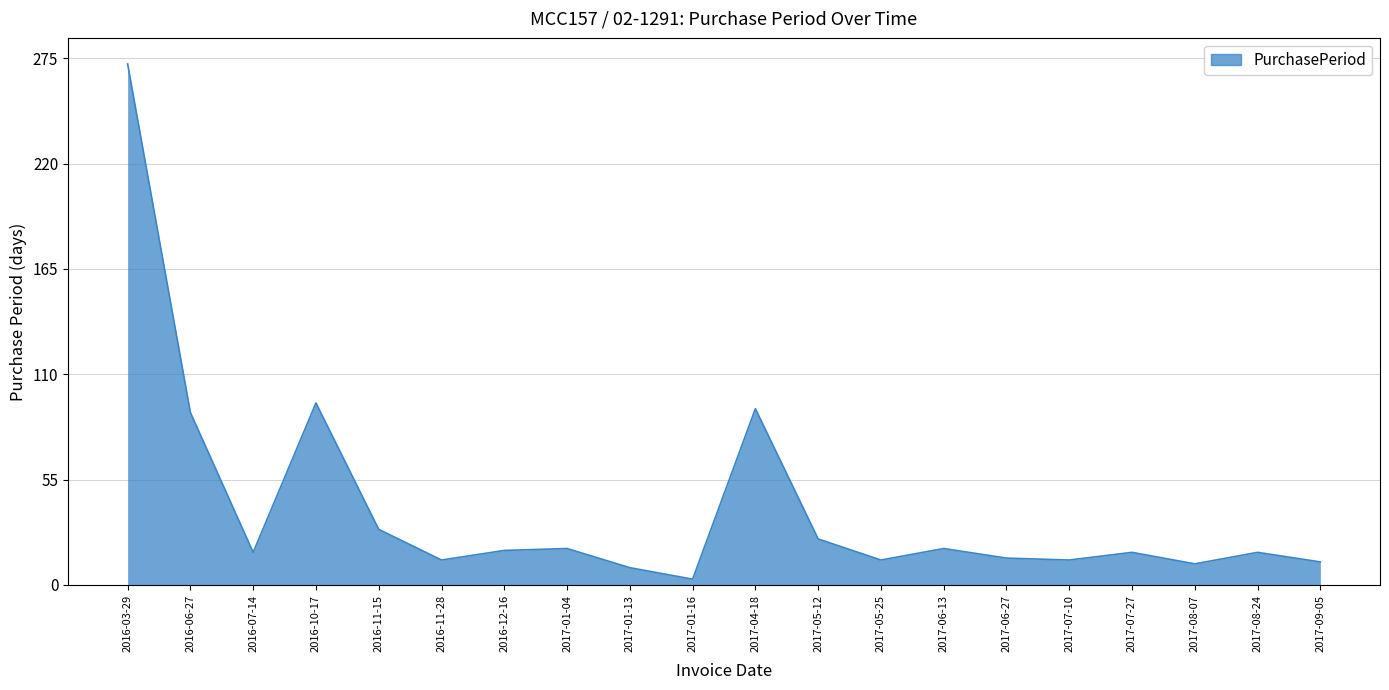

How many lines are shown in the chart?

1